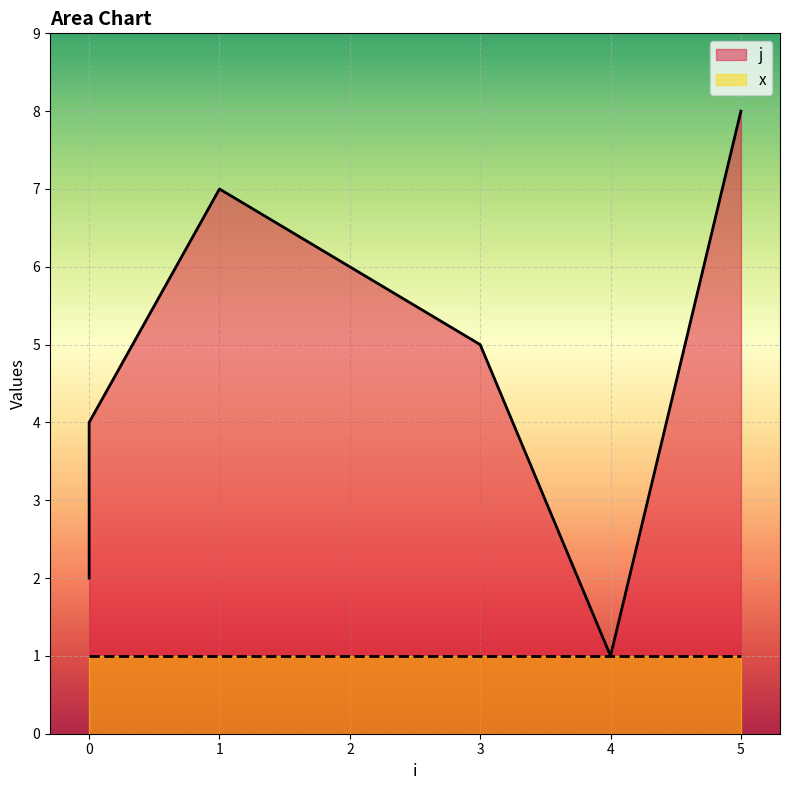

The chart shows a value of 5 at 3. True or false?

True